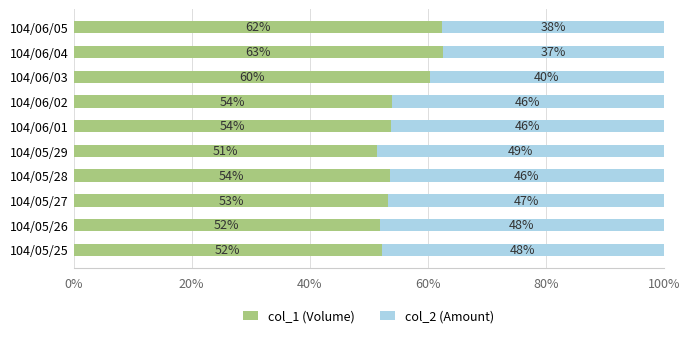

The value of col_1 (Volume) at 104/06/01 is 53.8. True or false?

True